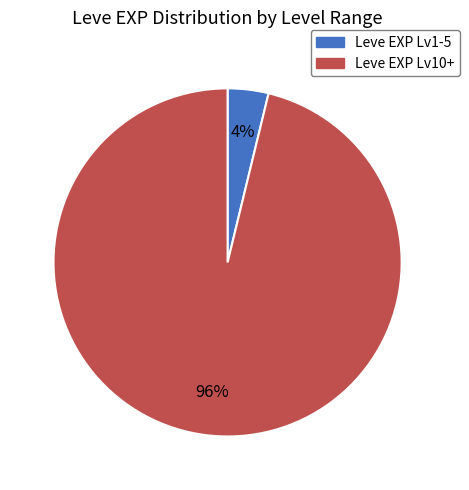

How many segments does this pie chart have?

2